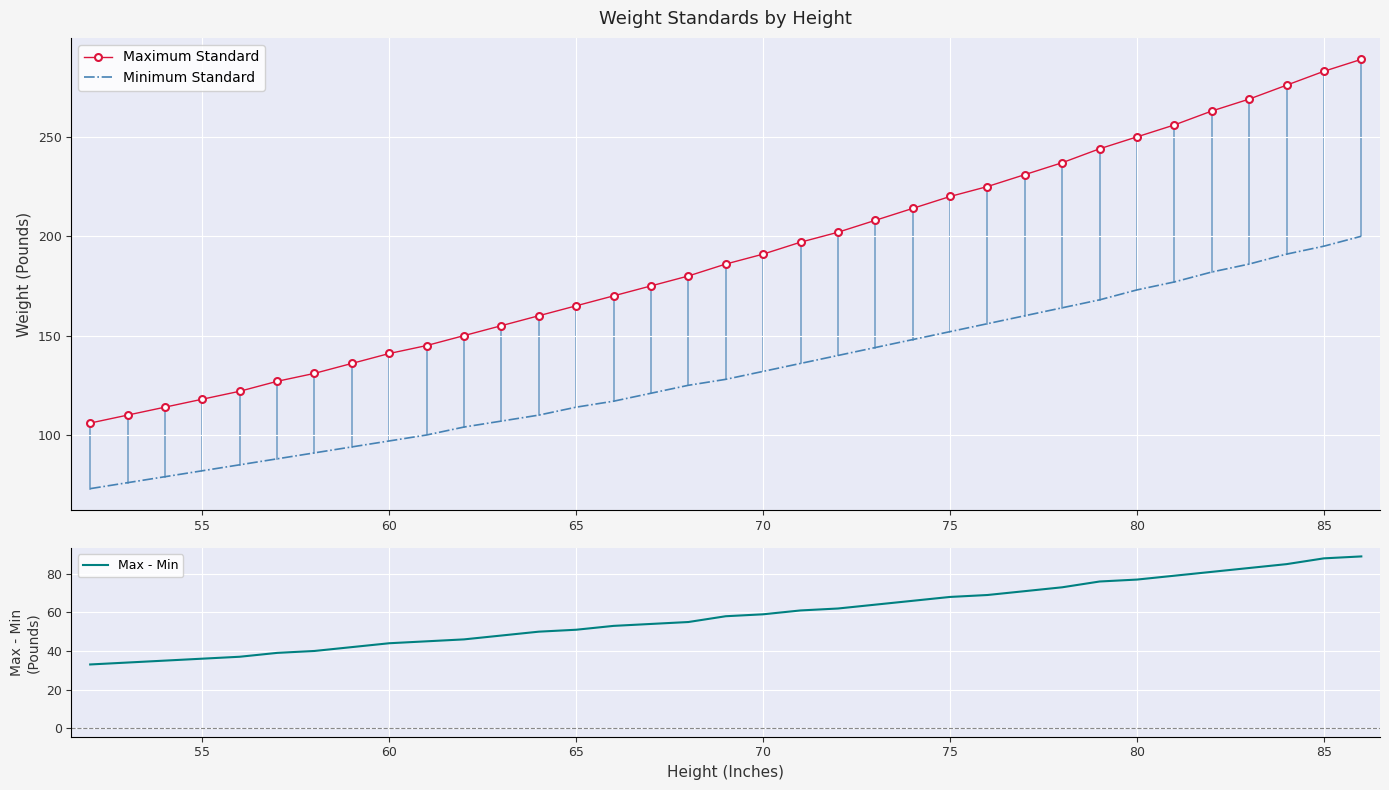

True or false: Minimum Standard and Maximum Standard cross at least once.

False